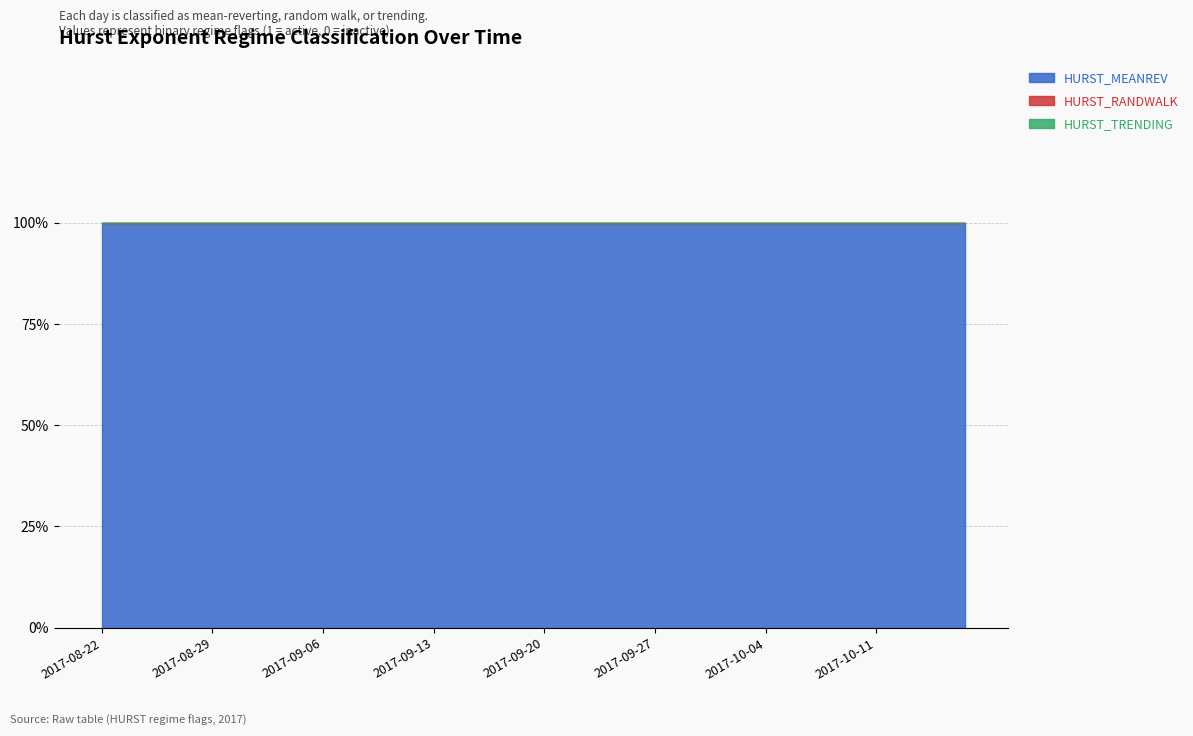

Reading left to right, extract all data points from this chart.

HURST_MEANREV: 1	1	1	1	1	1	1	1	1	1	1	1	1	1	1	1	1	1	1	1
HURST_RANDWALK: 0	0	0	0	0	0	0	0	0	0	0	0	0	0	0	0	0	0	0	0
HURST_TRENDING: 0	0	0	0	0	0	0	0	0	0	0	0	0	0	0	0	0	0	0	0